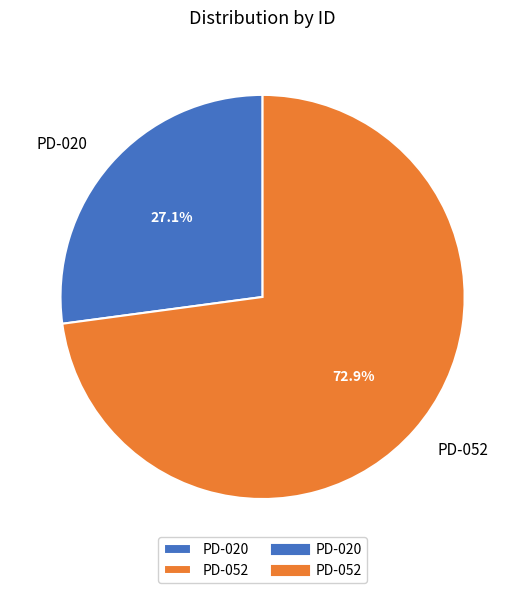

Does PD-052 account for over 50% of the chart?

Yes